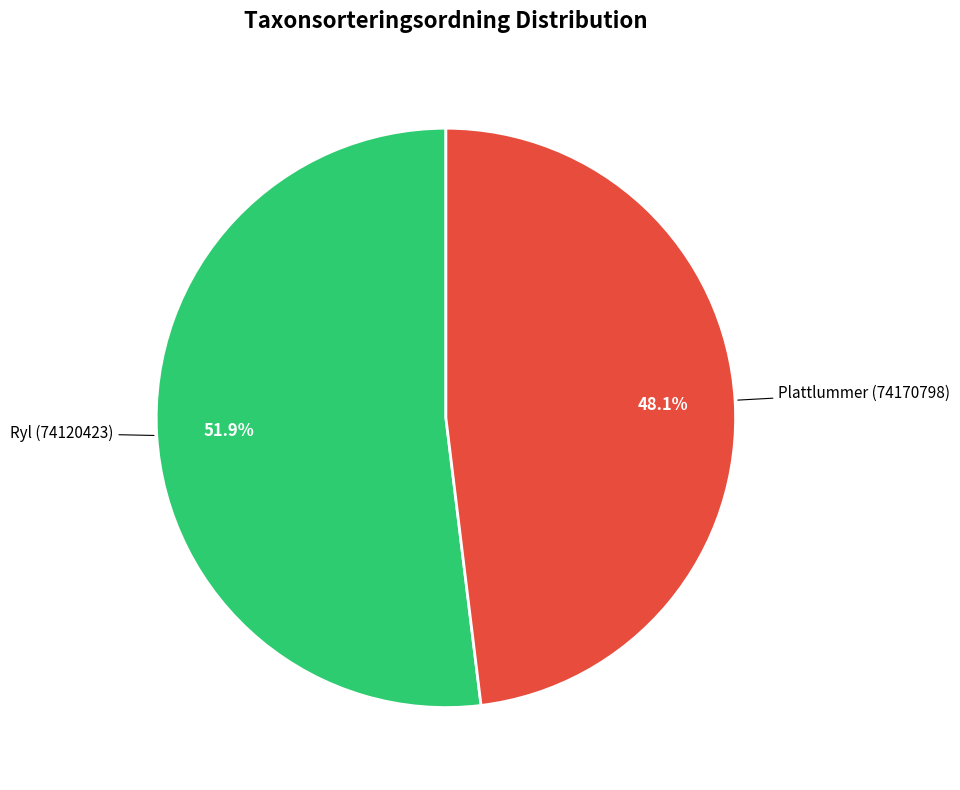

Does any single category account for the majority?

Yes